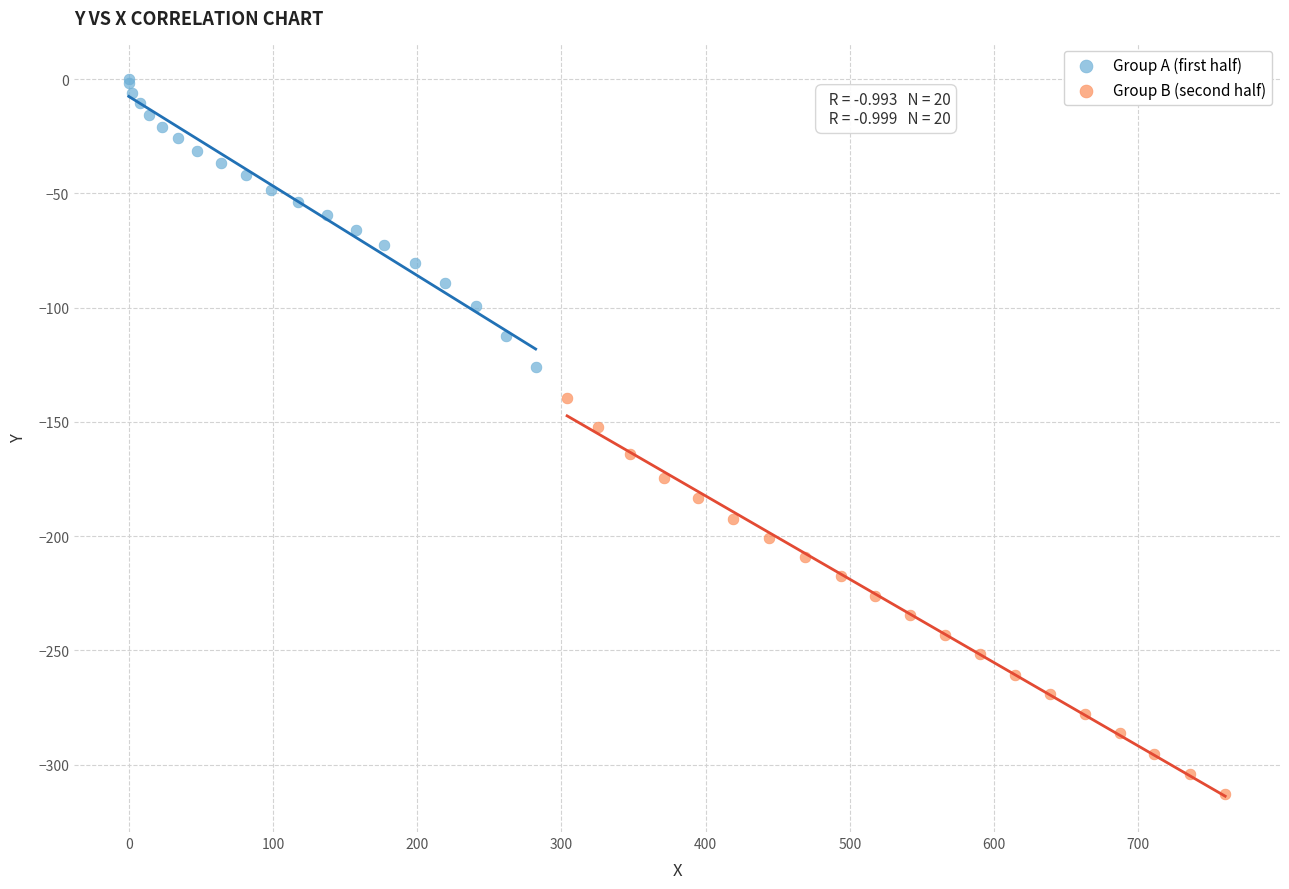

Which series has the largest Y range (max minus min)?

Group B (second half)